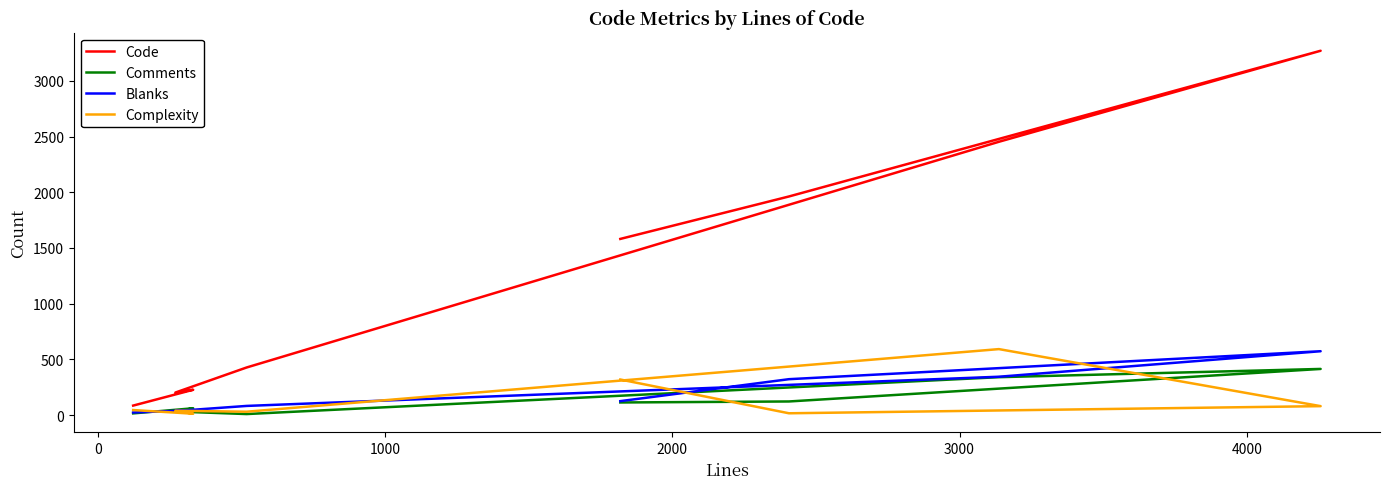

Between 2000 and 3000, which series saw the biggest shift?

Code